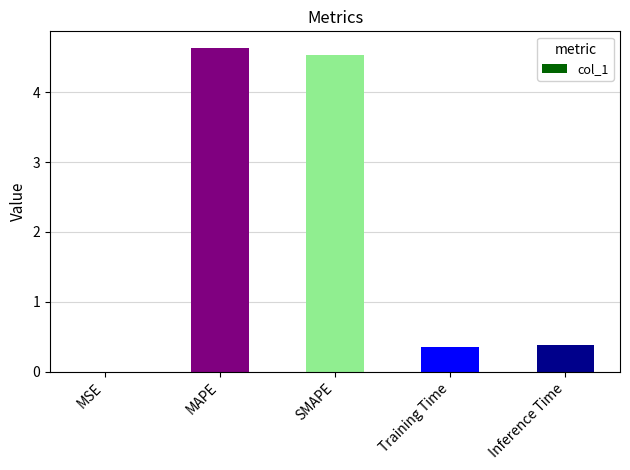

Which has a higher value, SMAPE or MAPE?

MAPE